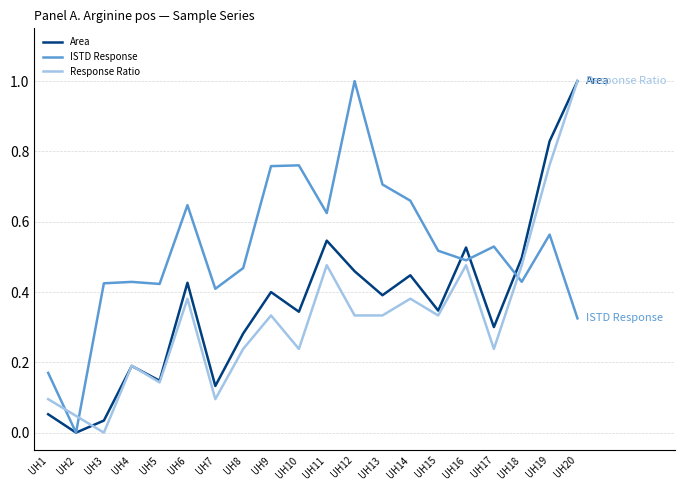

True or false: Area has more than 1 interior local peaks.

True